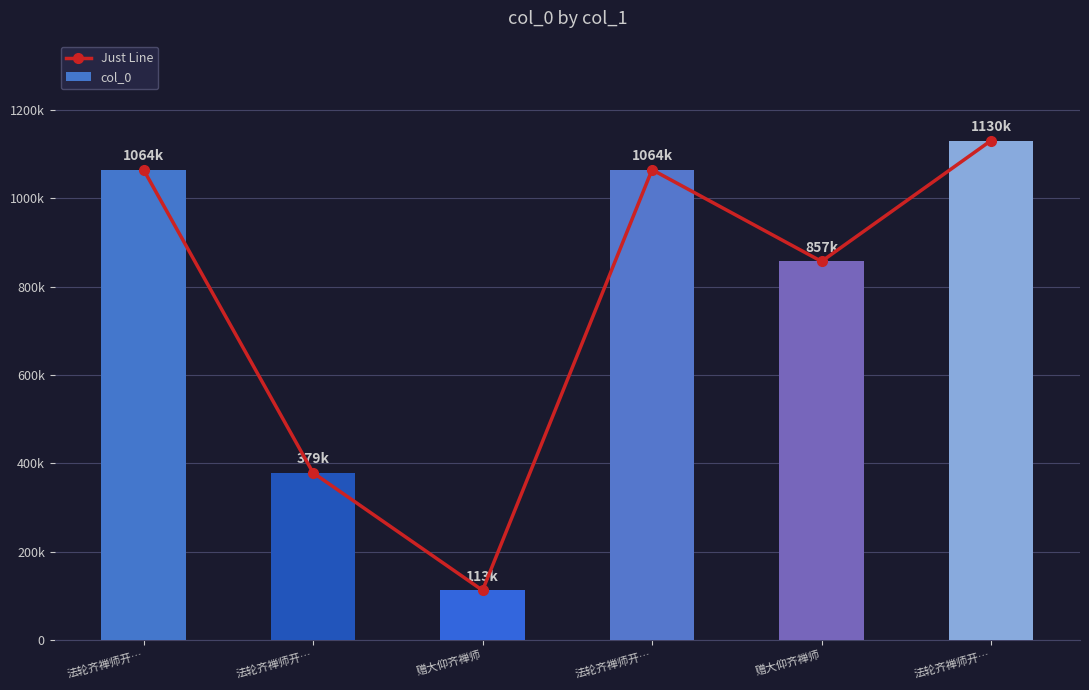

What is the label of the 3rd bar from the right?

法轮齐禅师开…